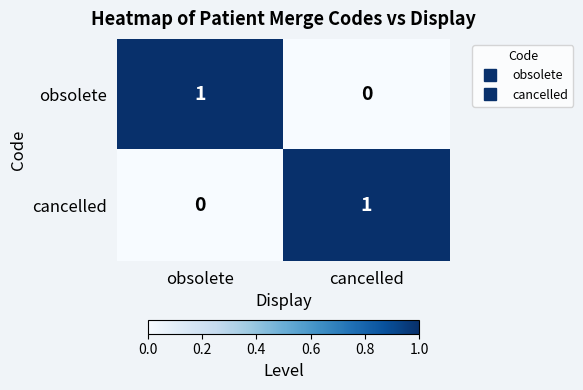

The value of obsolete at obsolete is 1. True or false?

True